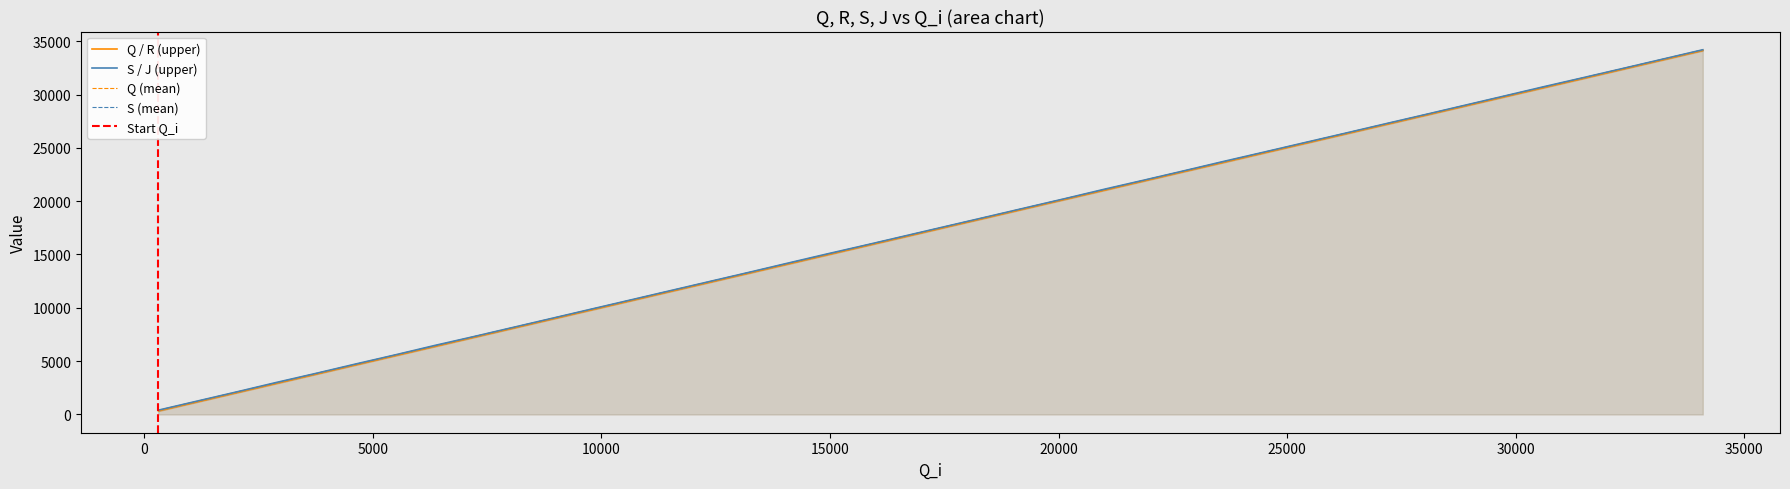

The value of S at 21041 is 21126. True or false?

True